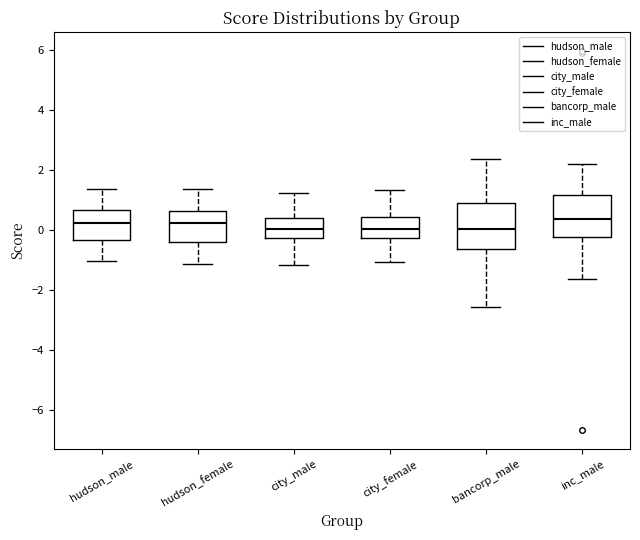

Reading left to right, transcribe this box plot: for each box, give where its median line is, the range the box spans, and where its two whiskers end, as read against the y-axis. The values are not printed on the chart, so give them approximately, as read against the axis.

hudson_male: median 0.2, box -0.4 to 0.6, whiskers -1.0 to 1.4
hudson_female: median 0.2, box -0.4 to 0.6, whiskers -1.2 to 1.4
city_male: median 0.0, box -0.2 to 0.4, whiskers -1.2 to 1.2
city_female: median 0.0, box -0.2 to 0.4, whiskers -1.0 to 1.4
bancorp_male: median 0.0, box -0.6 to 1.0, whiskers -2.6 to 2.4
inc_male: median 0.4, box -0.2 to 1.2, whiskers -1.6 to 2.2